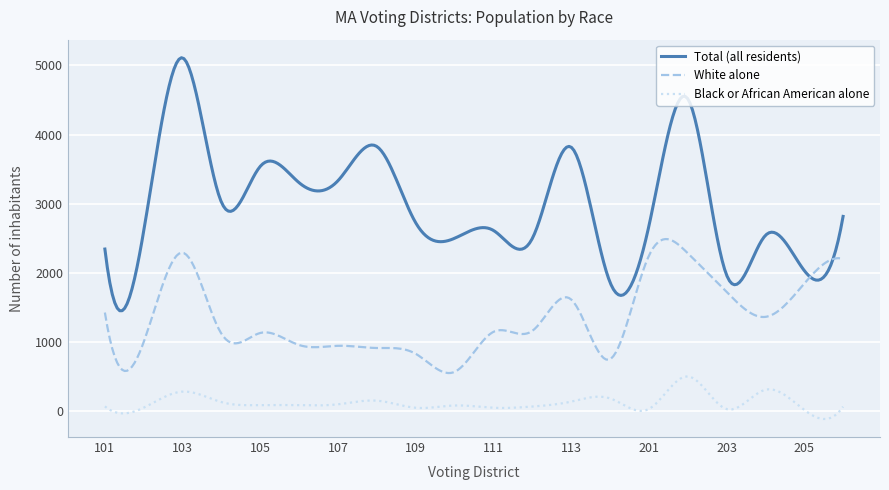

True or false: Black or African American alone and White alone cross at least once.

False